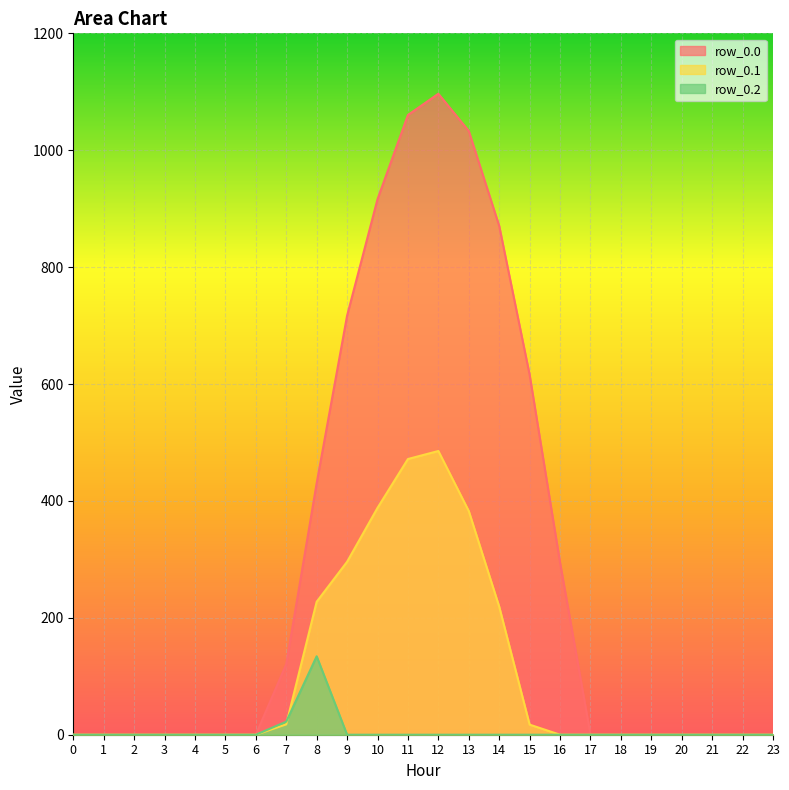

How many lines are shown in the chart?

3